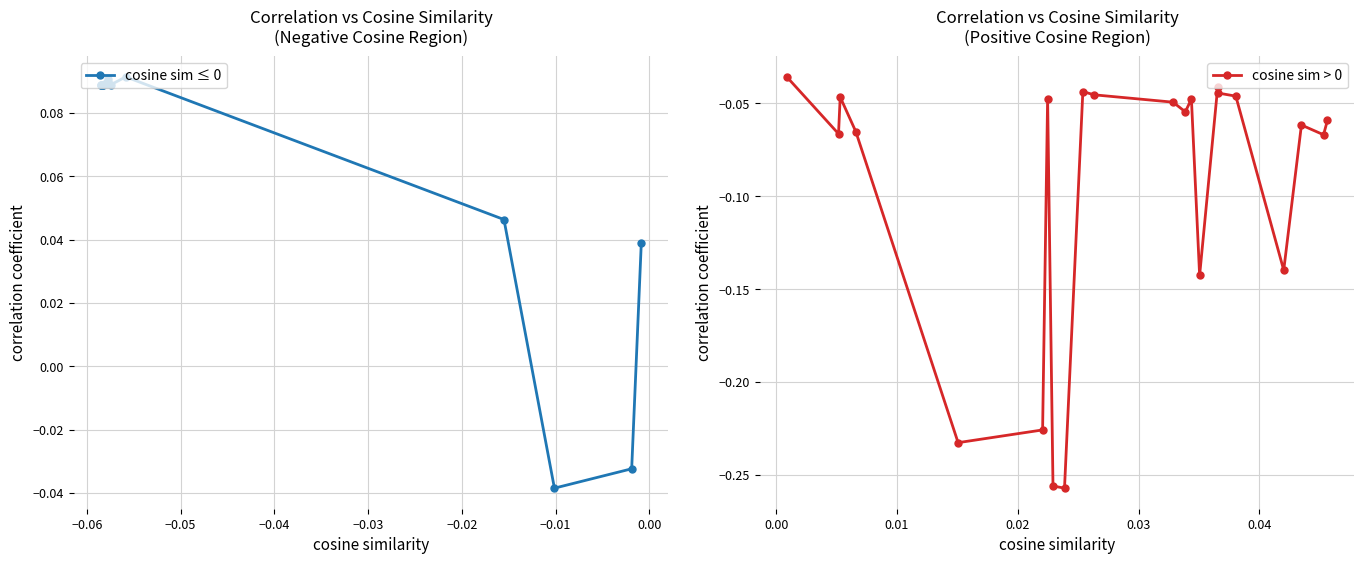

True or false: correlation coefficient has more than 1 interior local peaks.

True